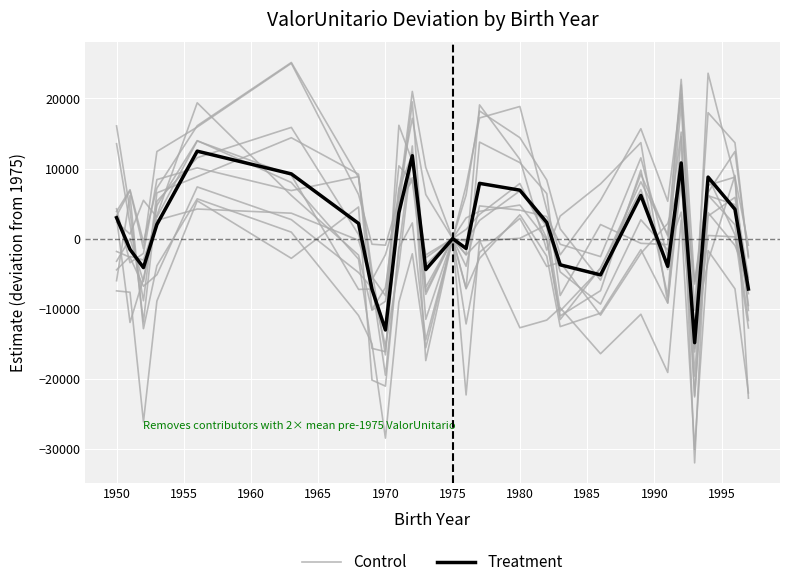

How many negative values does the Control series have?

13